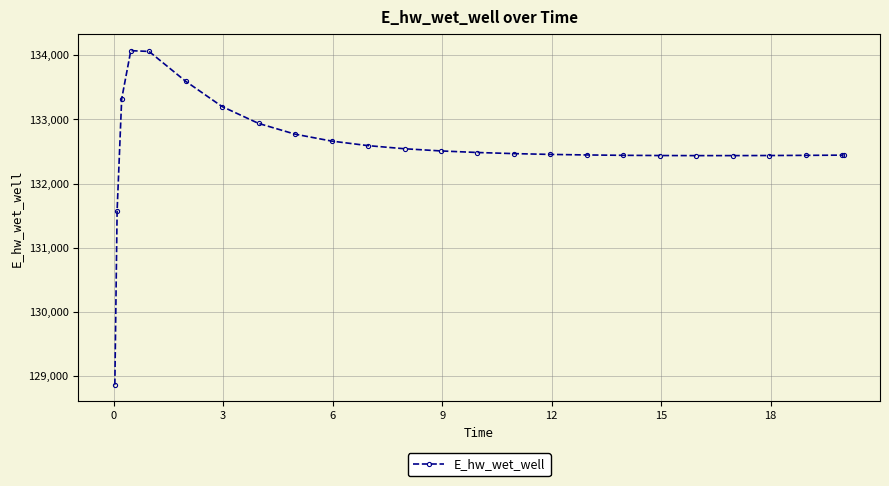

What is the difference between the second highest and minimum values?

5196.1